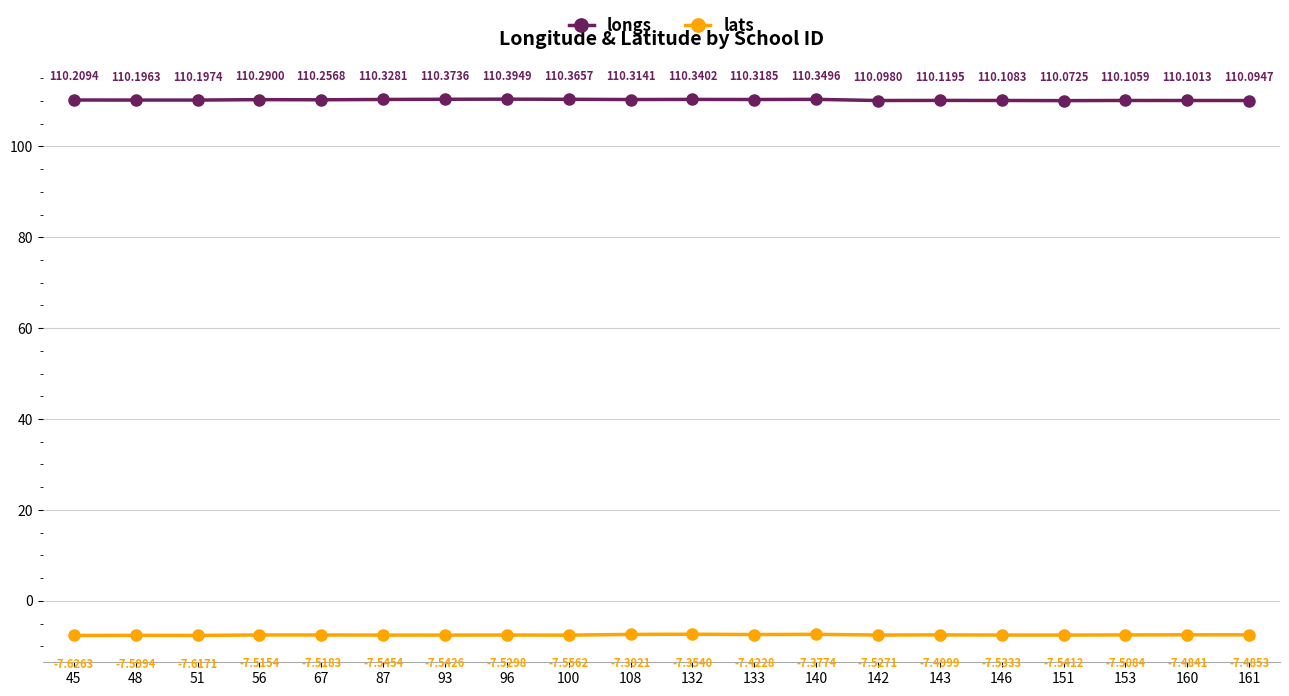

Which category has the highest value in the lats series?

132